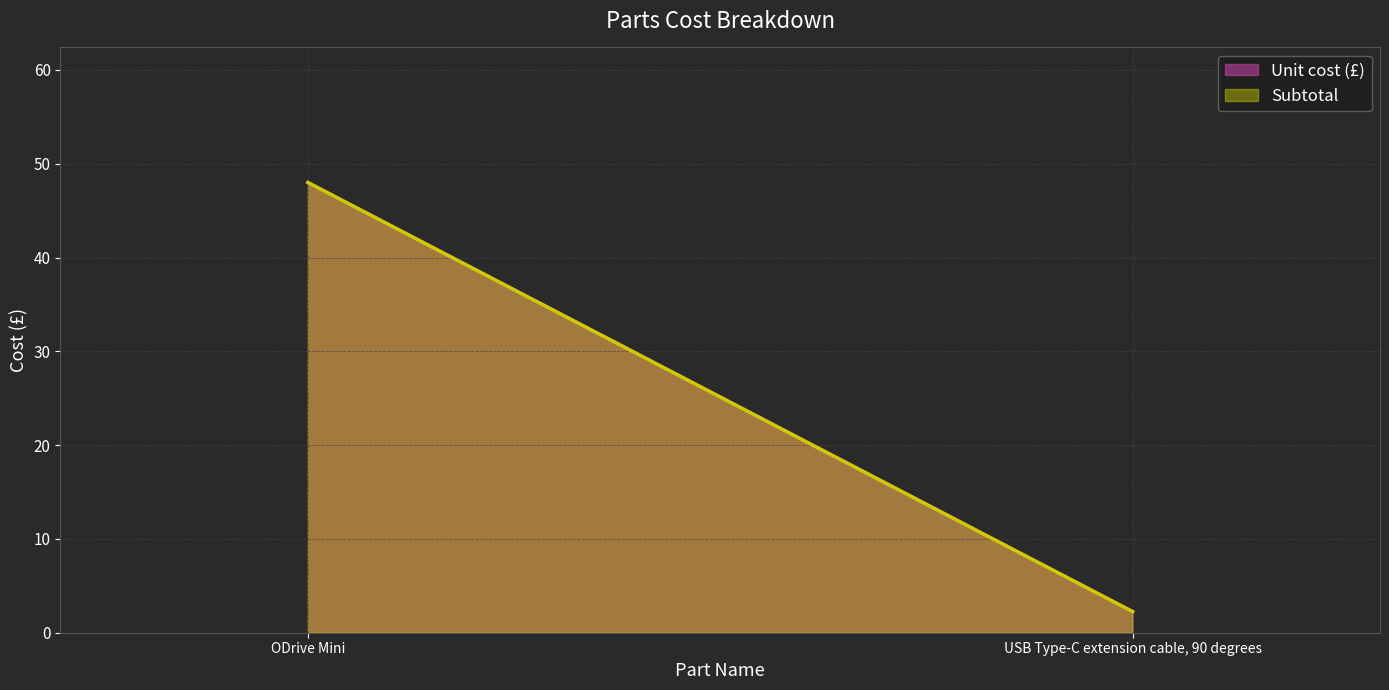

What is the label of the 1st point from the left?

ODrive Mini